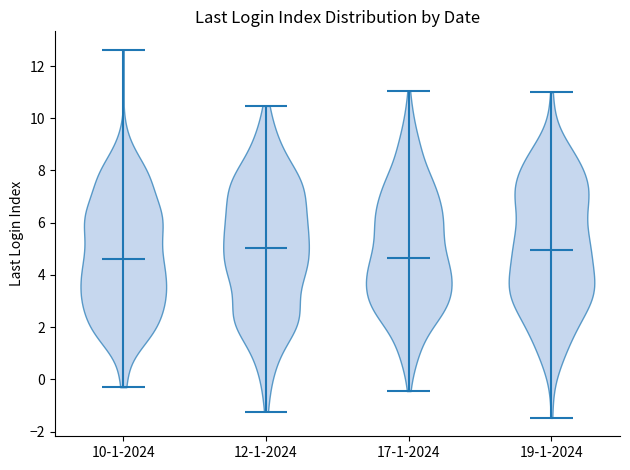

Reading left to right, read every violin against the y-axis: where its median line is, and the lowest and highest points it reaches. The values are not printed on the chart, so give them approximately, as read against the axis.

10-1-2024: median line 4.6, lowest point -0.4, highest point 12.6
12-1-2024: median line 5.0, lowest point -1.2, highest point 10.4
17-1-2024: median line 4.6, lowest point -0.4, highest point 11.0
19-1-2024: median line 5.0, lowest point -1.4, highest point 11.0